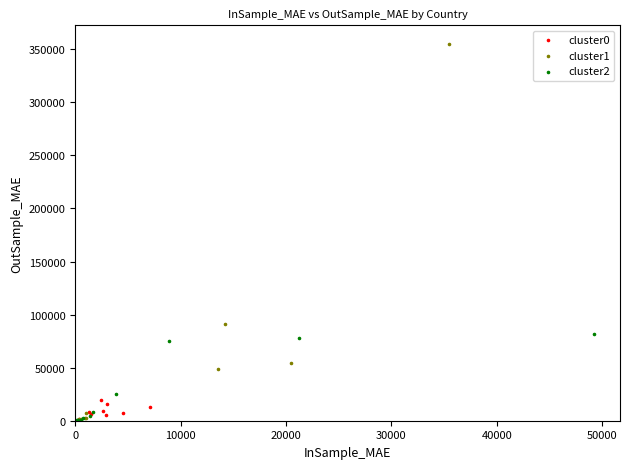

Which series has the widest spread of Y values?

cluster1